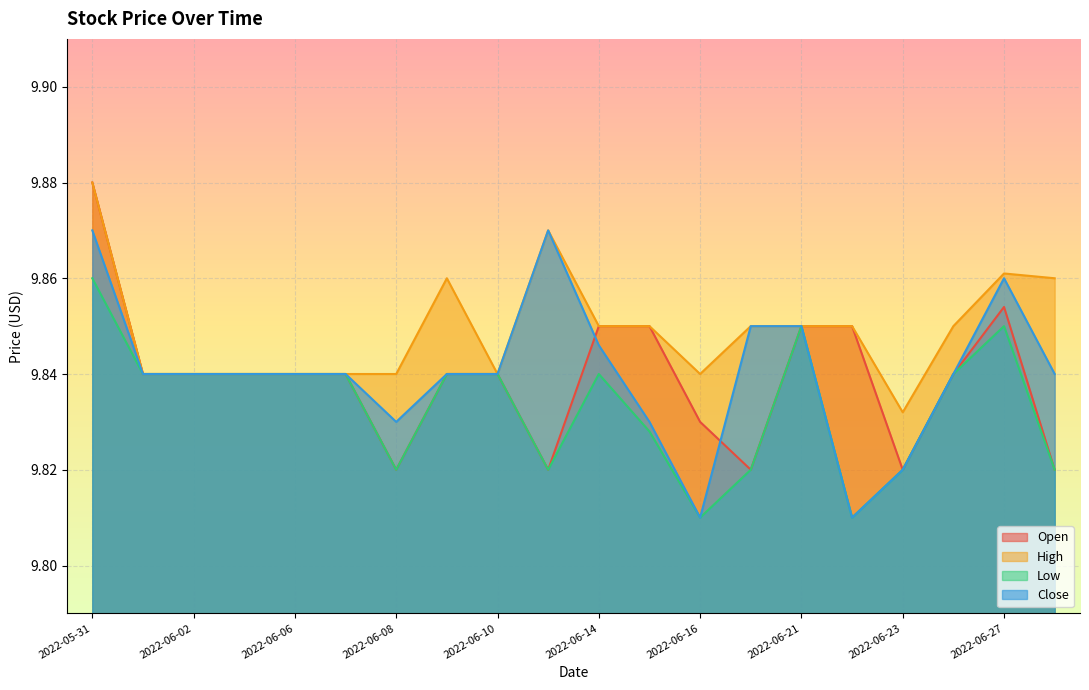

True or false: Low has more than 2 interior local peaks.

True